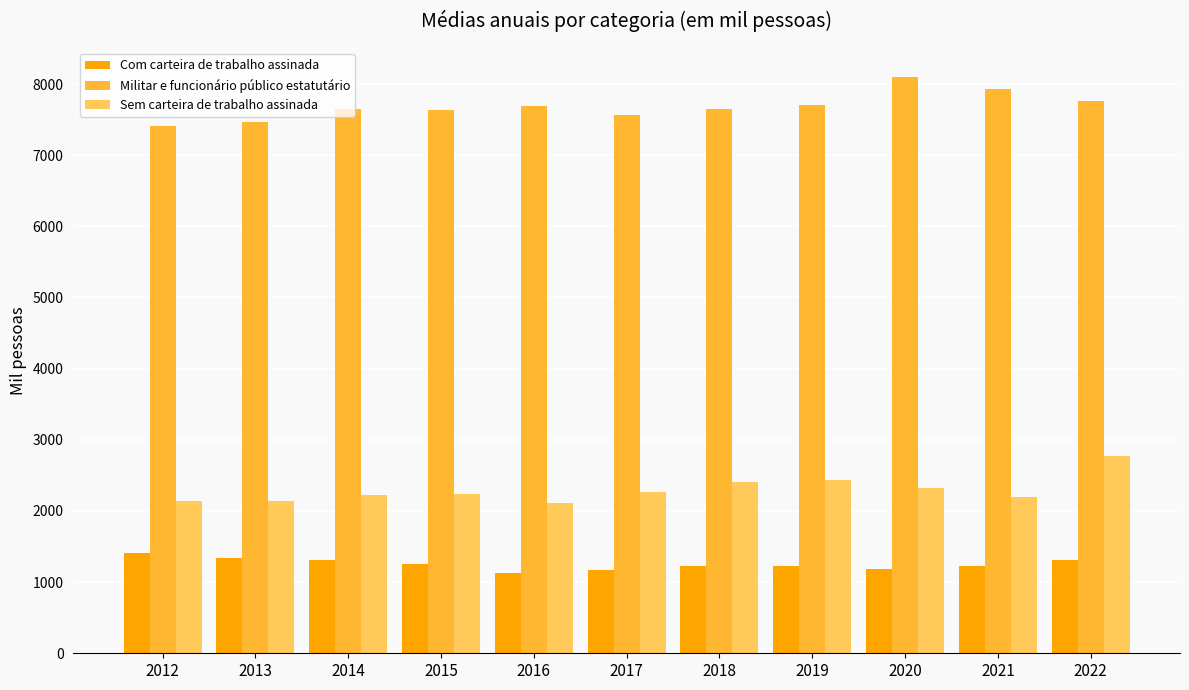

What is the spread (max minus min) of values at 2013?

6124.0